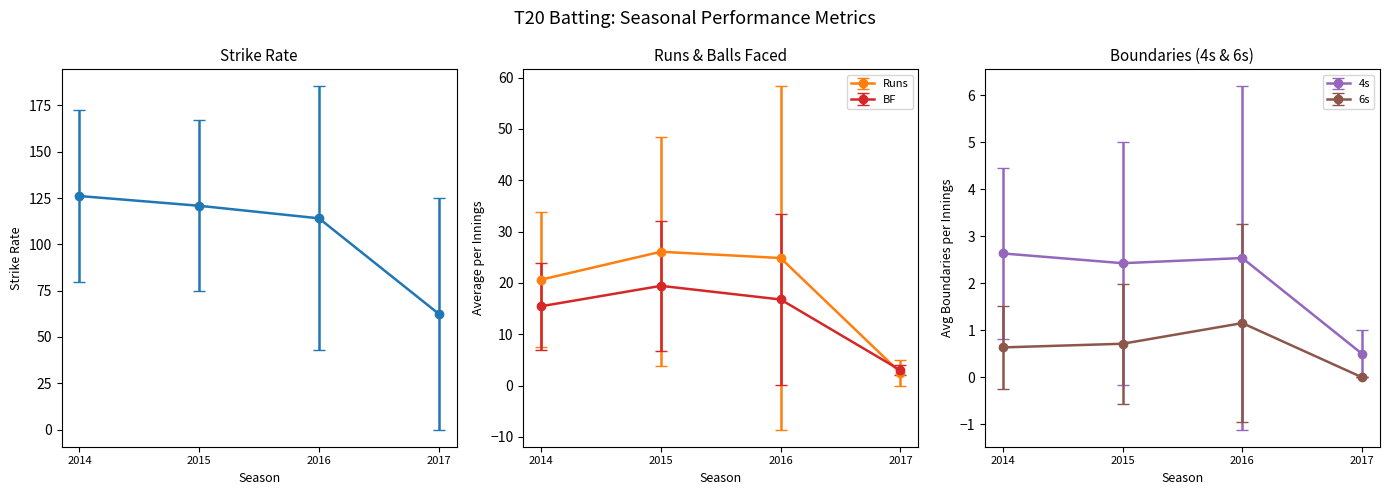

Which series has the largest range (max minus min)?

SR